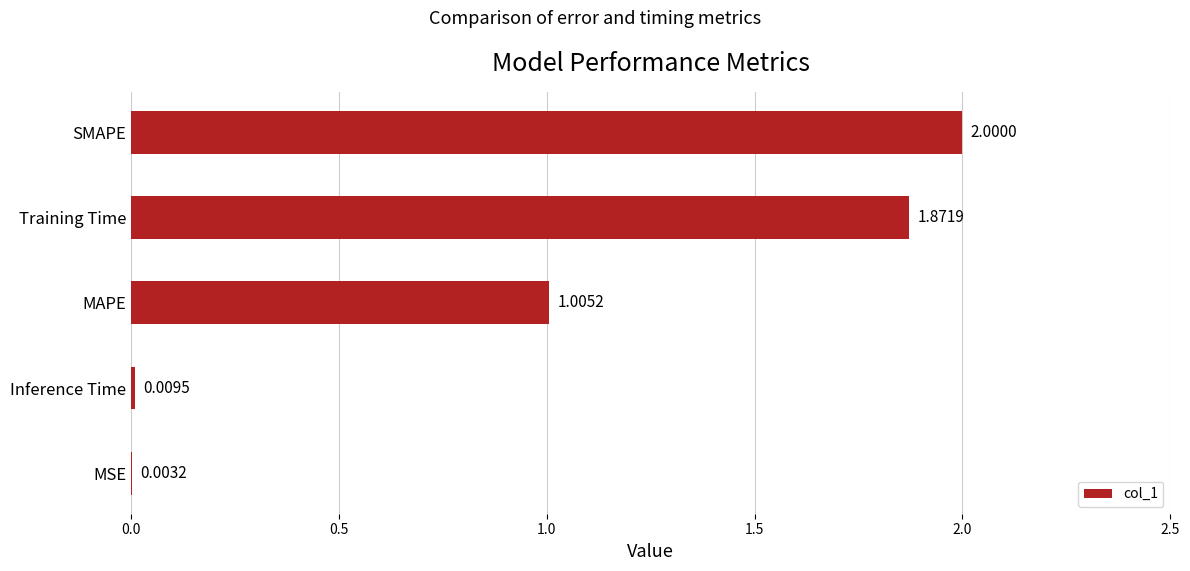

What is the change in value from Inference Time to MAPE?

+1.0